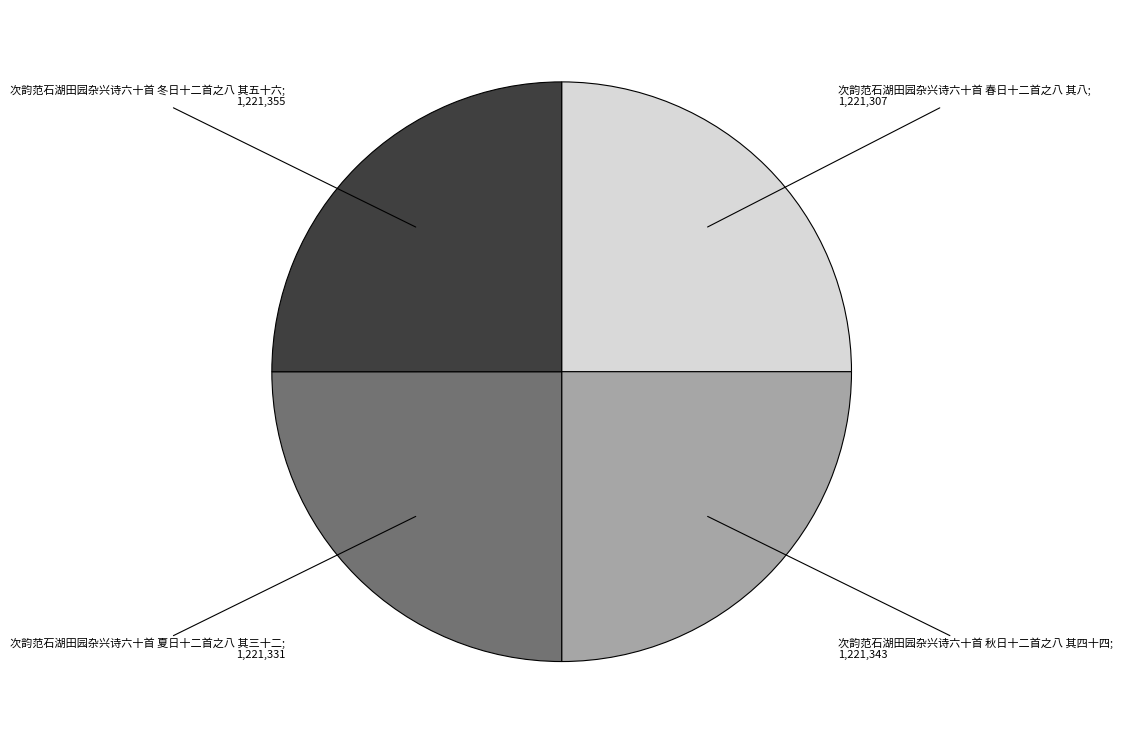

Count the number of slices in the pie.

4